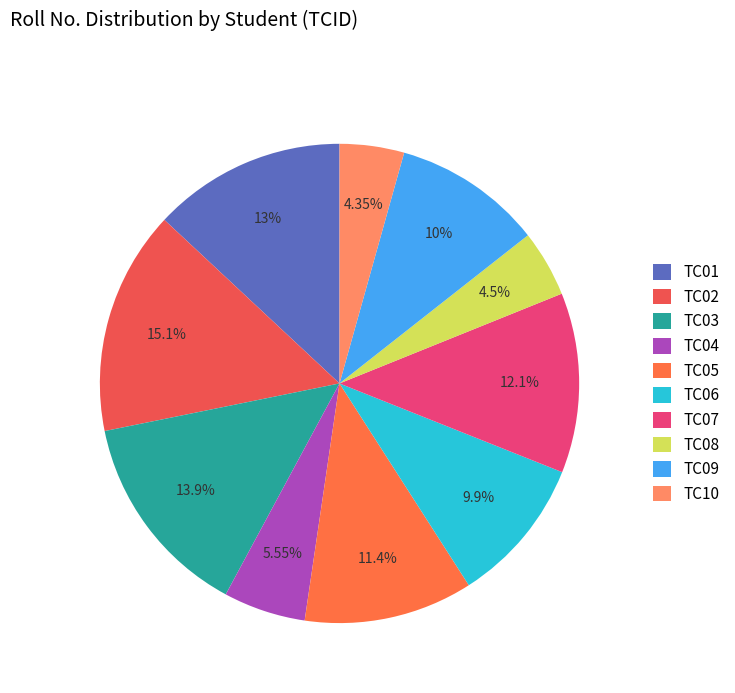

How many segments does this pie chart have?

10